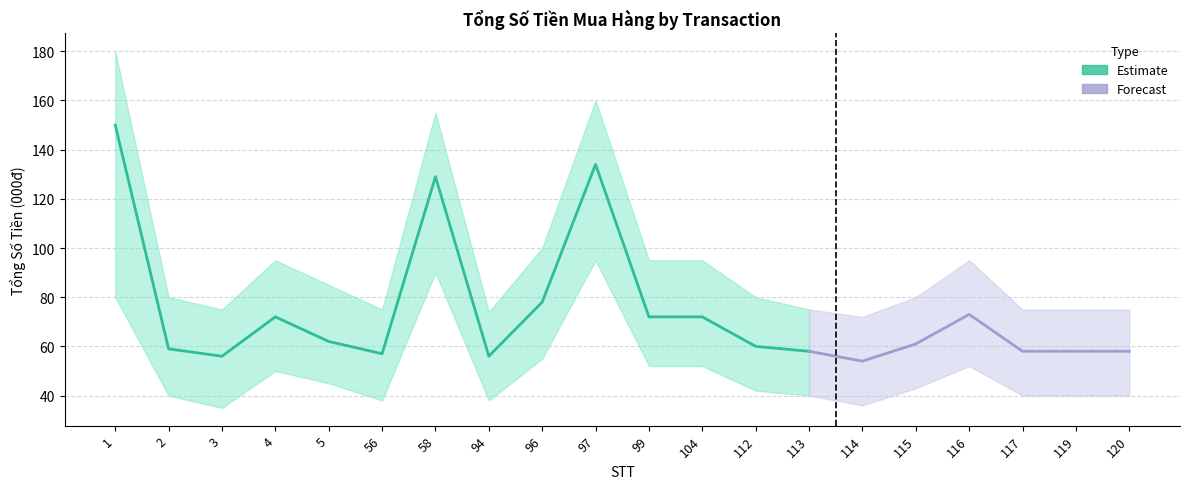

What is the total value across all series at 114?

162